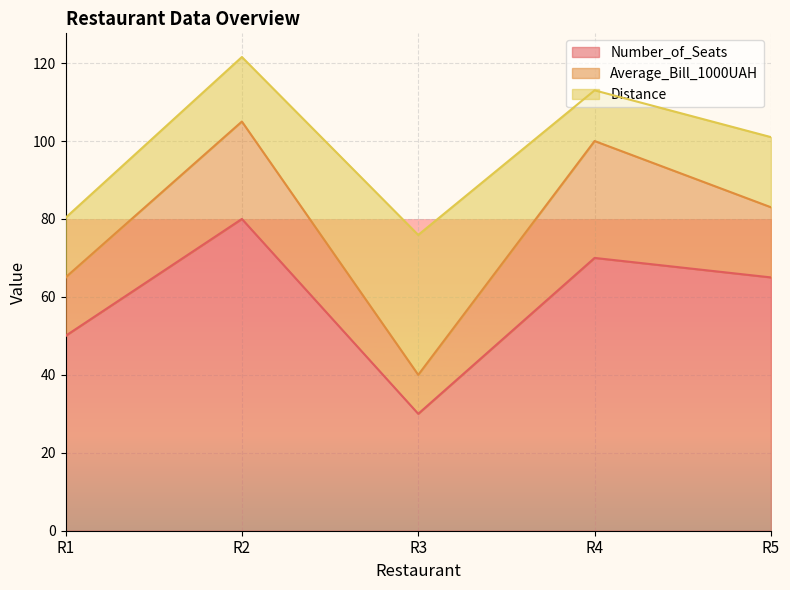

True or false: Distance and Number_of_Seats cross at least once.

True